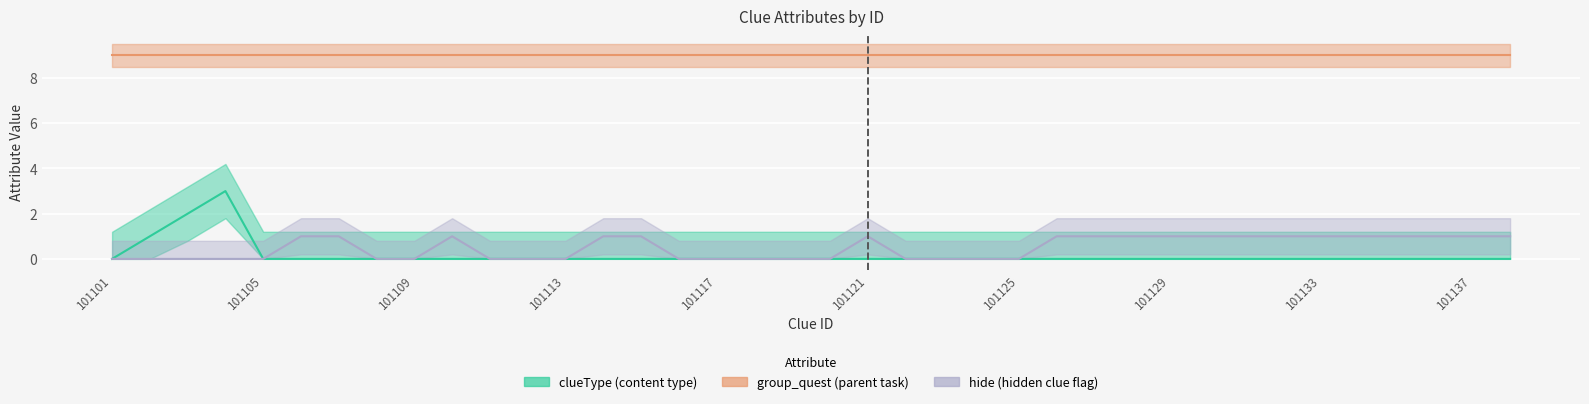

True or false: hide and clueType intersect in this chart.

False